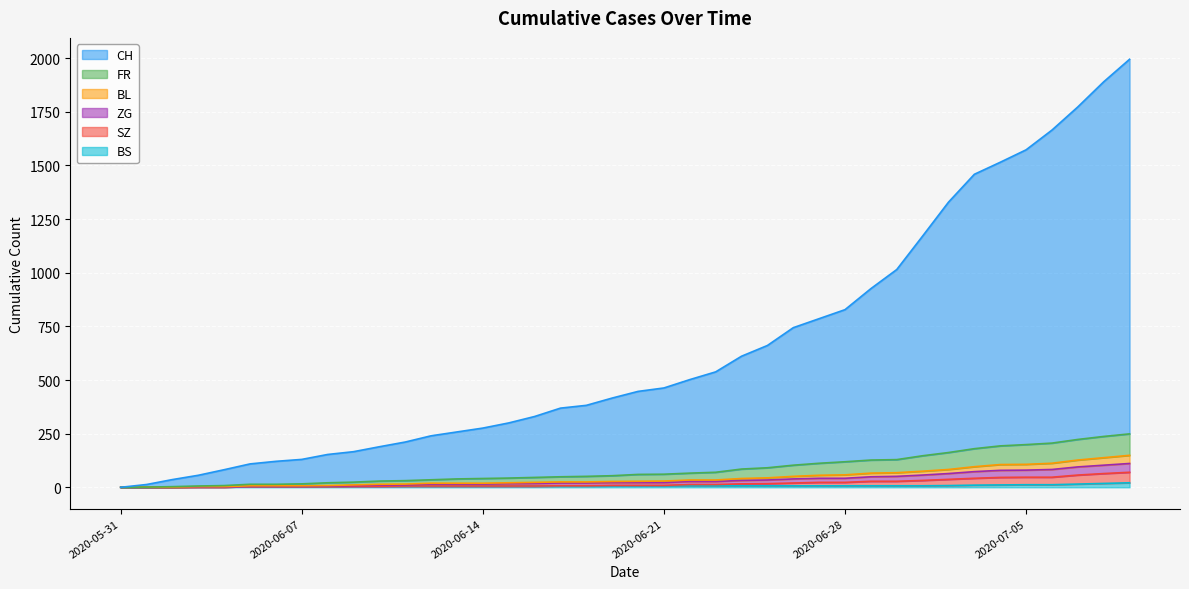

What are all the series names shown in the legend?

CH, FR, BL, ZG, SZ, BS